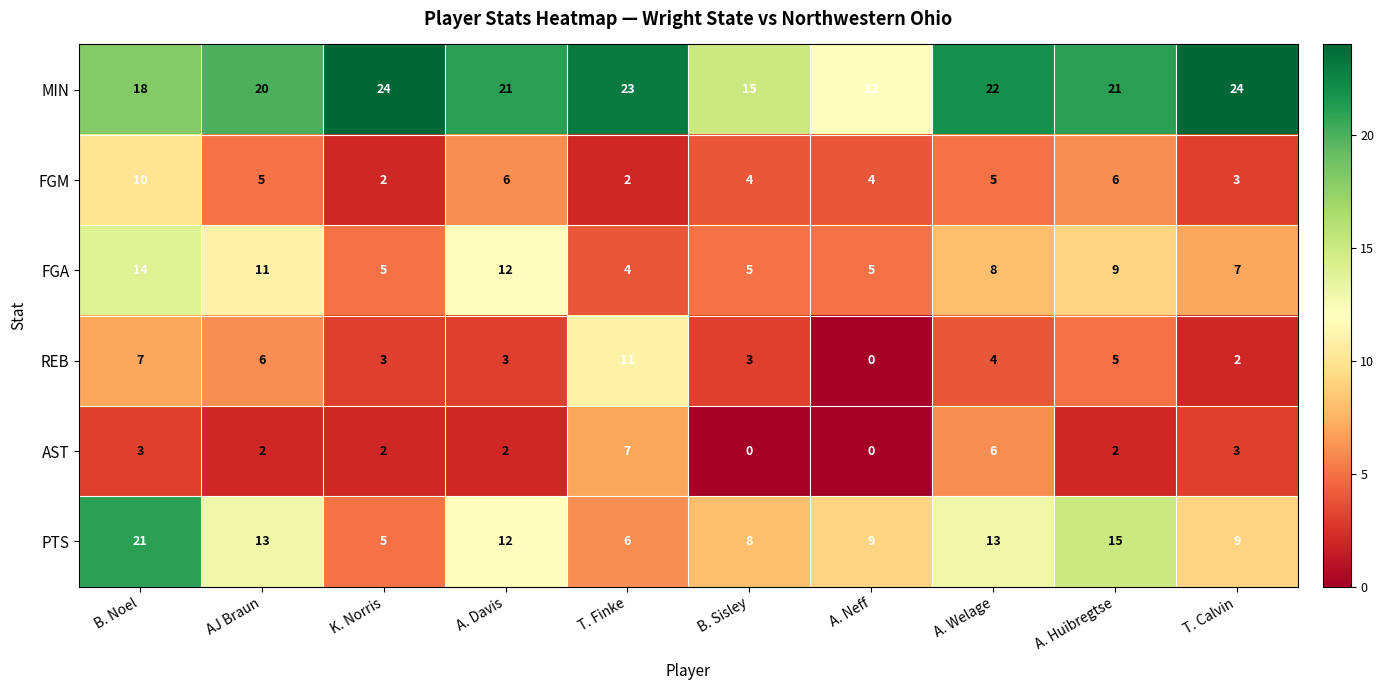

At which label is MIN closest to 18?

B. Noel